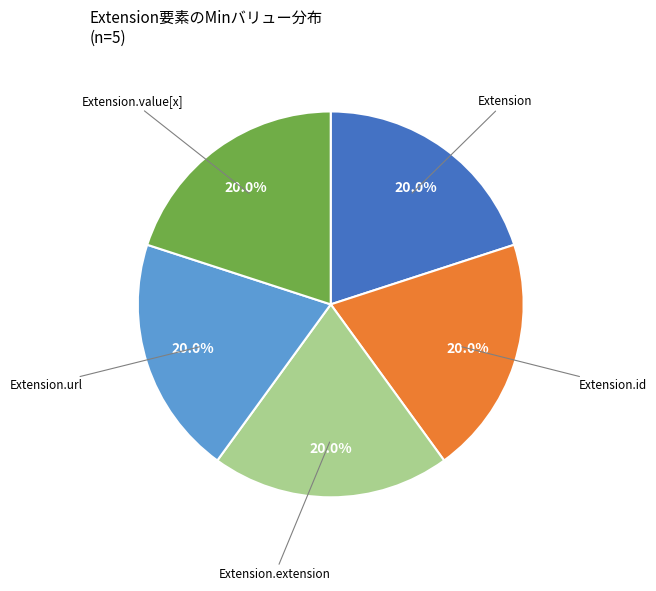

Does any single category account for the majority?

No